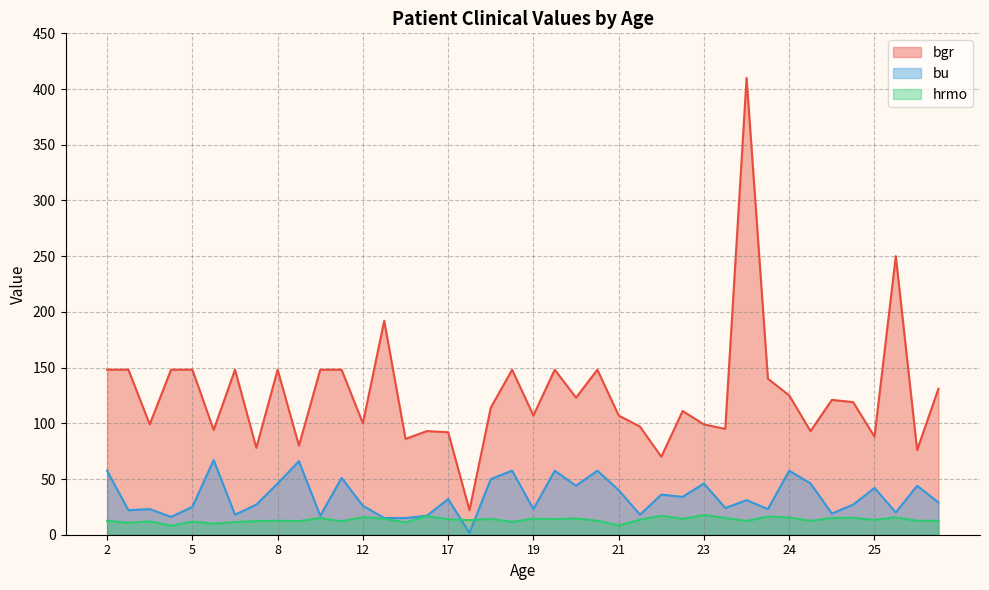

Read the hrmo value at 19.

14.4